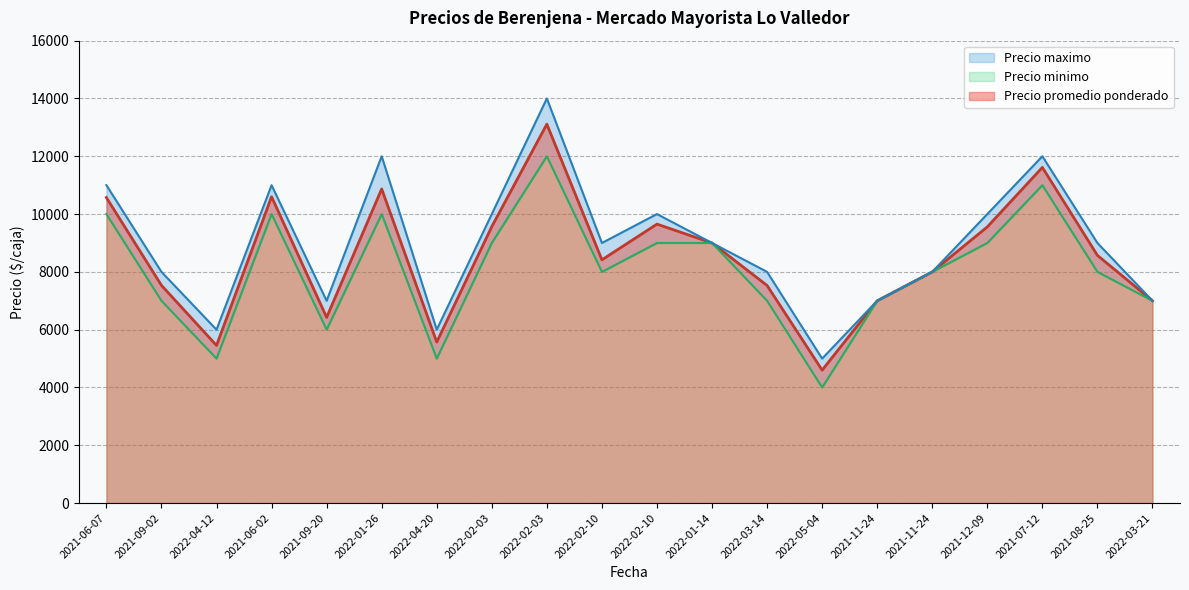

What is the spread (max minus min) of values at 2021-12-09?

1000